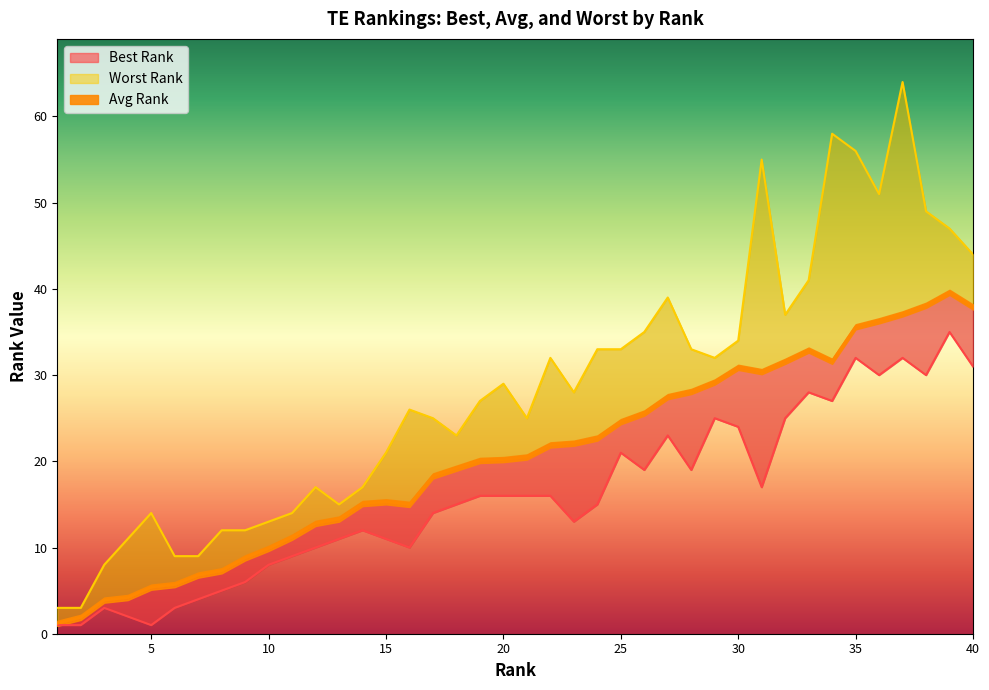

Is it true that Worst Rank equals 48.0 at 23?

False